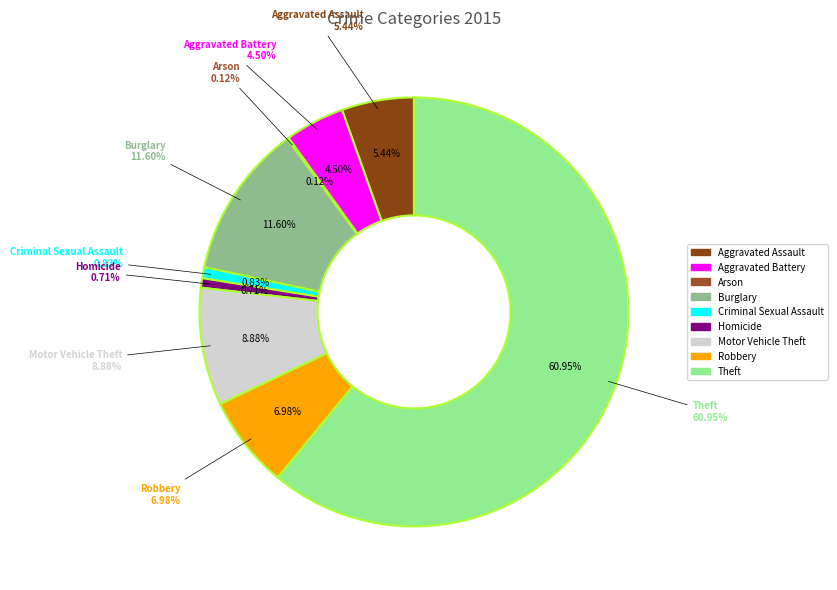

Which slice is the smallest?

Arson